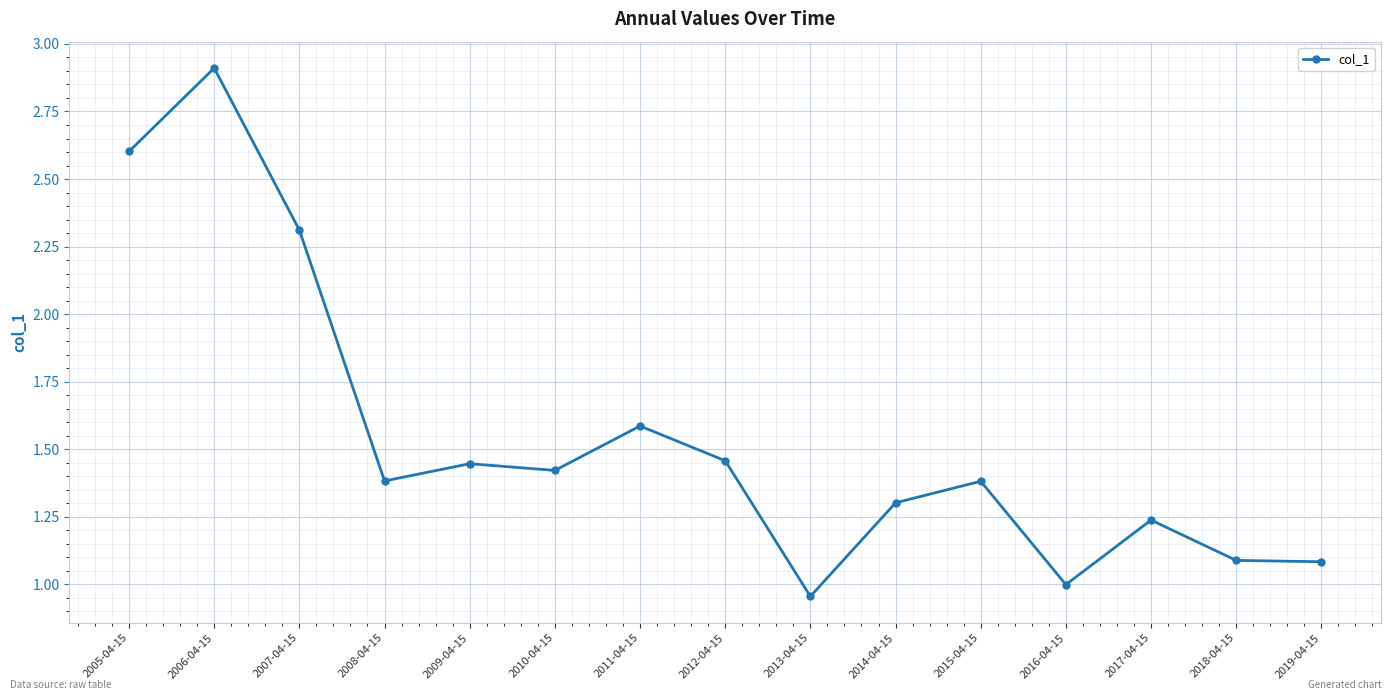

Is it true that the value at 2009-04-15 is 1.0?

False